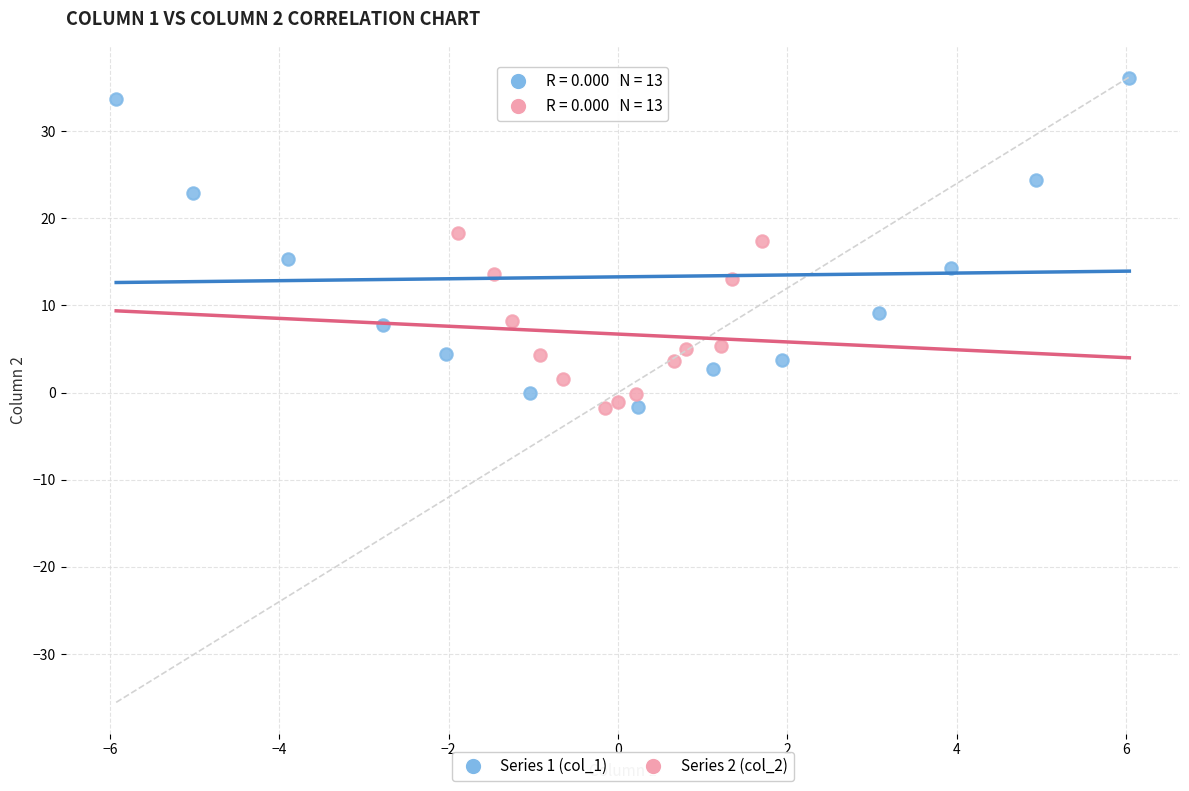

What are all the series names shown in the legend?

Series 1 (col_1), Series 2 (col_2)